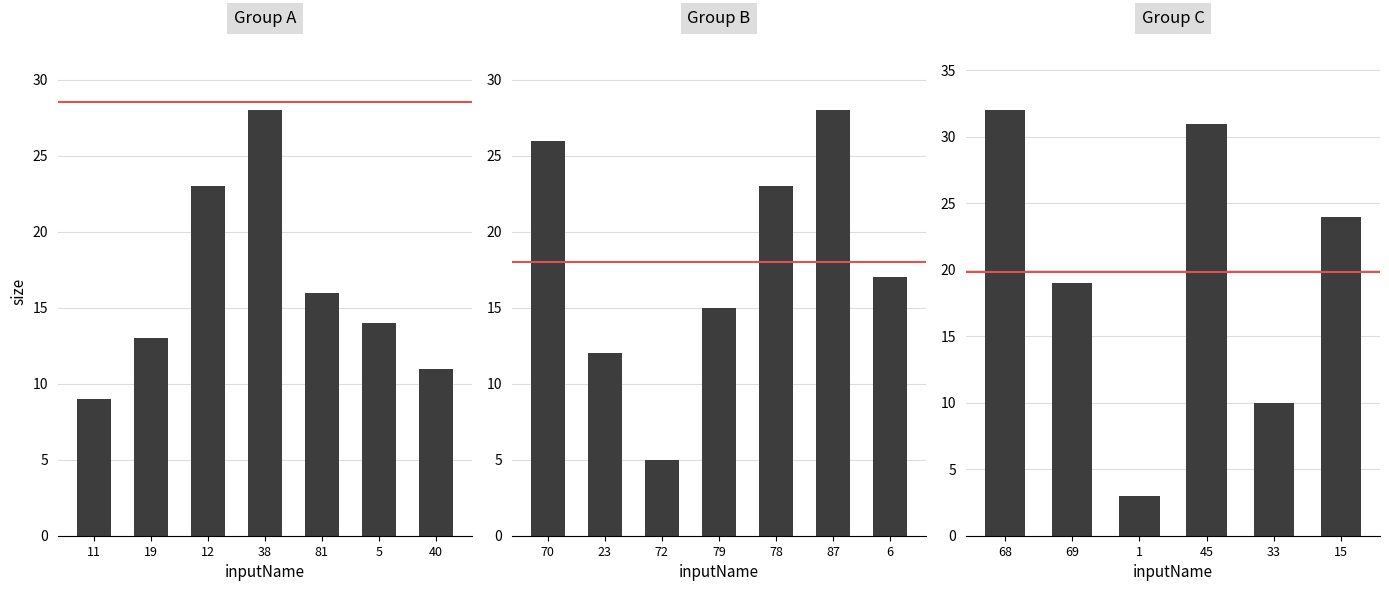

What is the label of the 1st bar from the left?

68